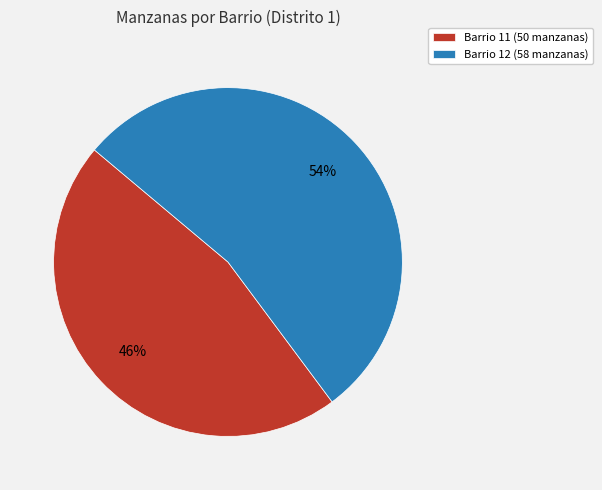

To the nearest percent, what is the combined percentage of Barrio 11 and Barrio 12?

100%